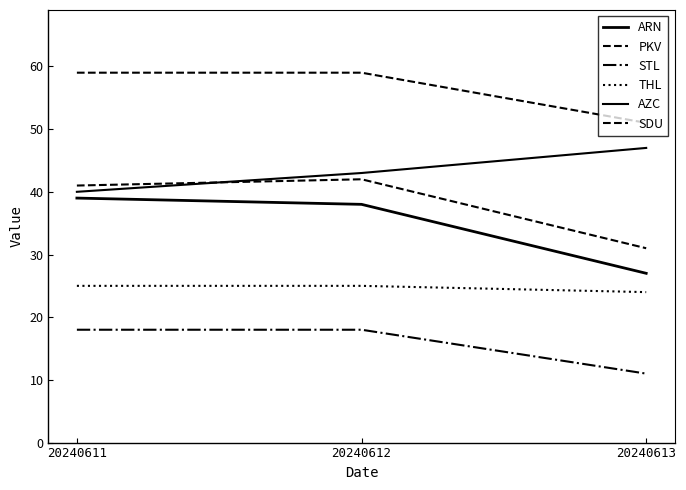

How many lines are shown in the chart?

6